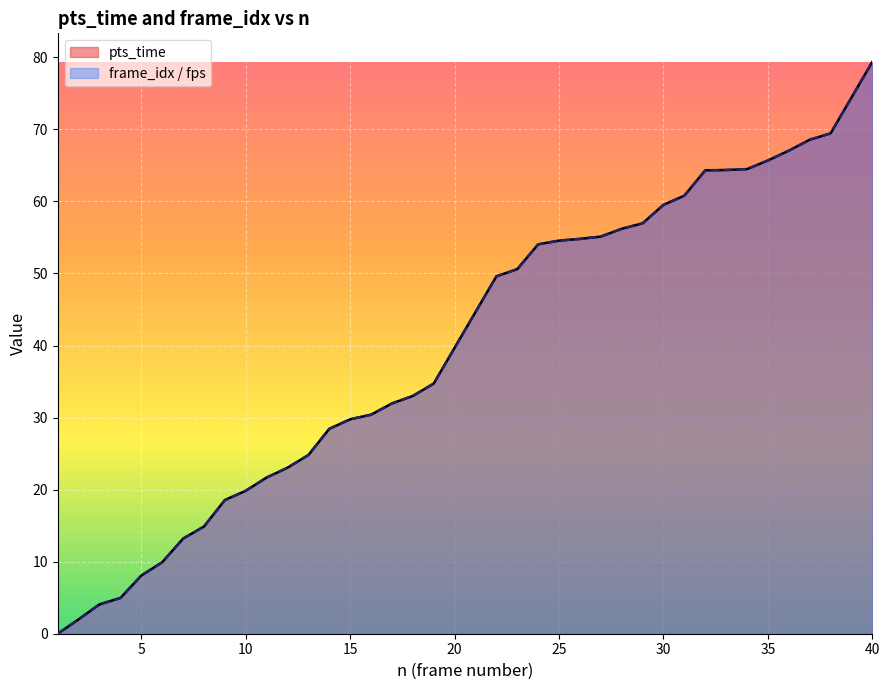

Is the value of pts_time at 33 greater than the value of frame_idx_scaled at 21?

Yes